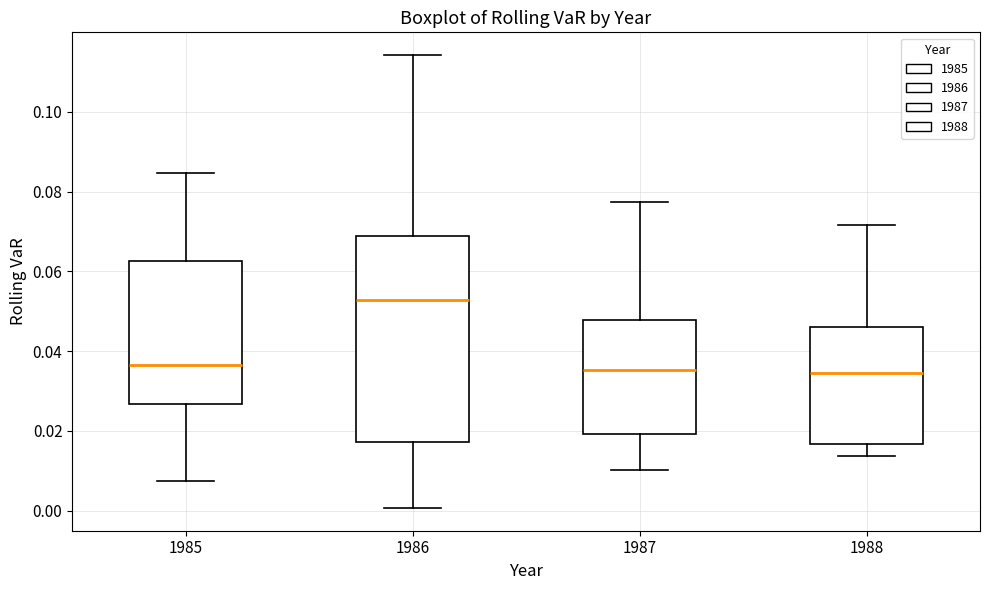

Reading left to right, read every box against the y-axis: the position of its median line, the range the box covers, and the ends of its whiskers. The values are not printed on the chart, so give them approximately, as read against the axis.

1985: median 0.036, box 0.026 to 0.062, whiskers 0.008 to 0.084
1986: median 0.052, box 0.018 to 0.070, whiskers 0.000 to 0.114
1987: median 0.036, box 0.020 to 0.048, whiskers 0.010 to 0.078
1988: median 0.034, box 0.016 to 0.046, whiskers 0.014 to 0.072